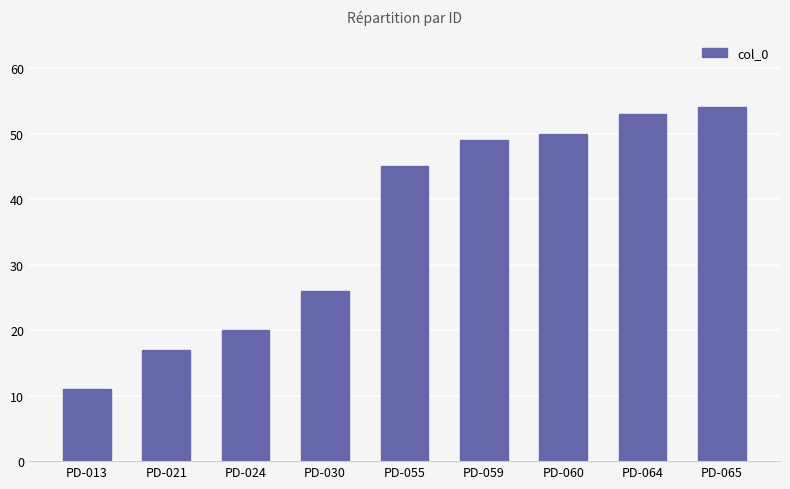

The value at PD-055 is 45. True or false?

True